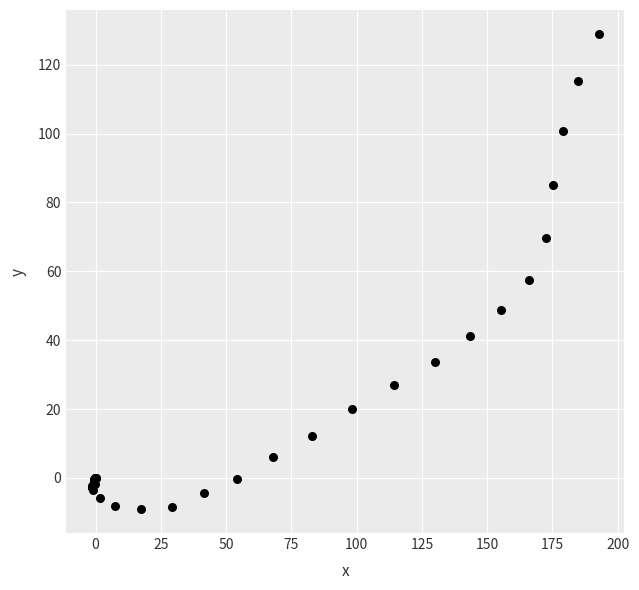

What Y value in the scatter plot is closest to 59?

57.4